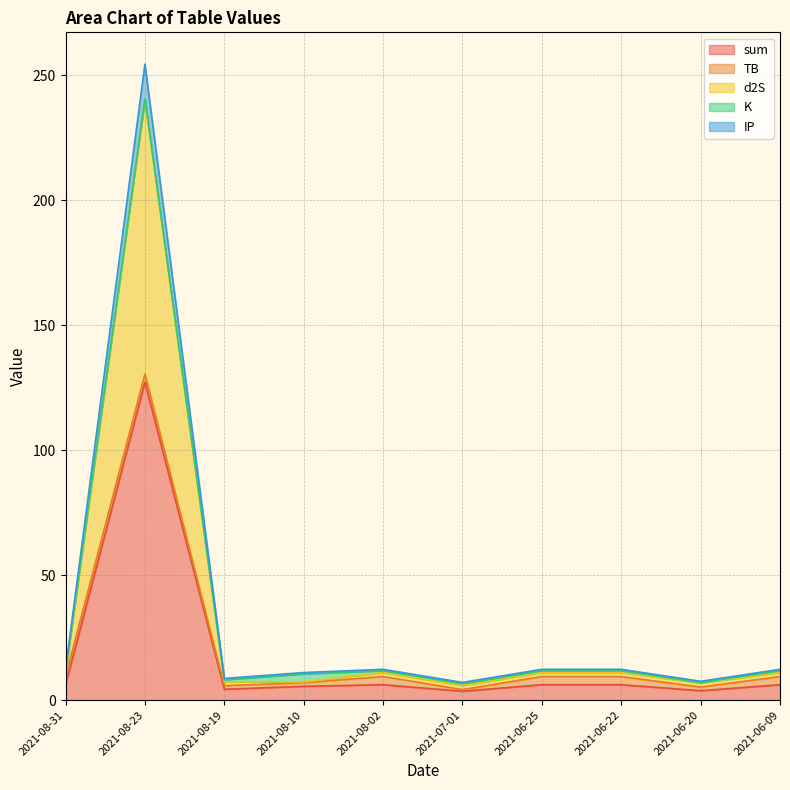

What is the label of the 3rd point from the left?

2021-08-19